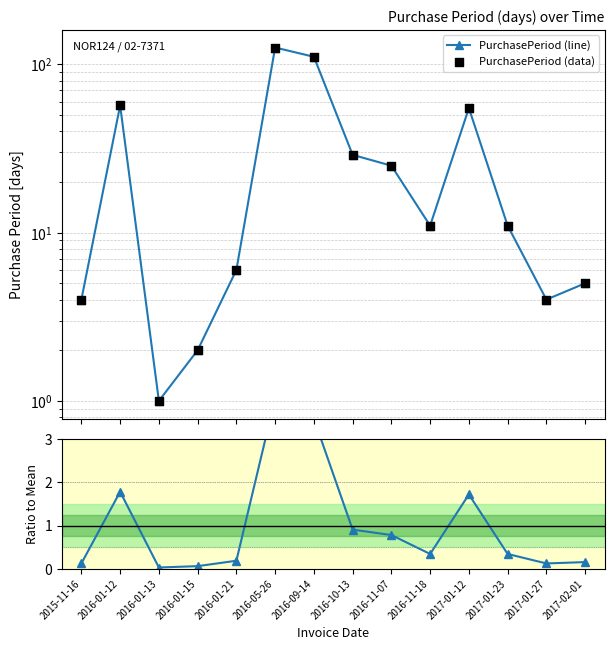

At how many categories does at least one series exceed 74?

2